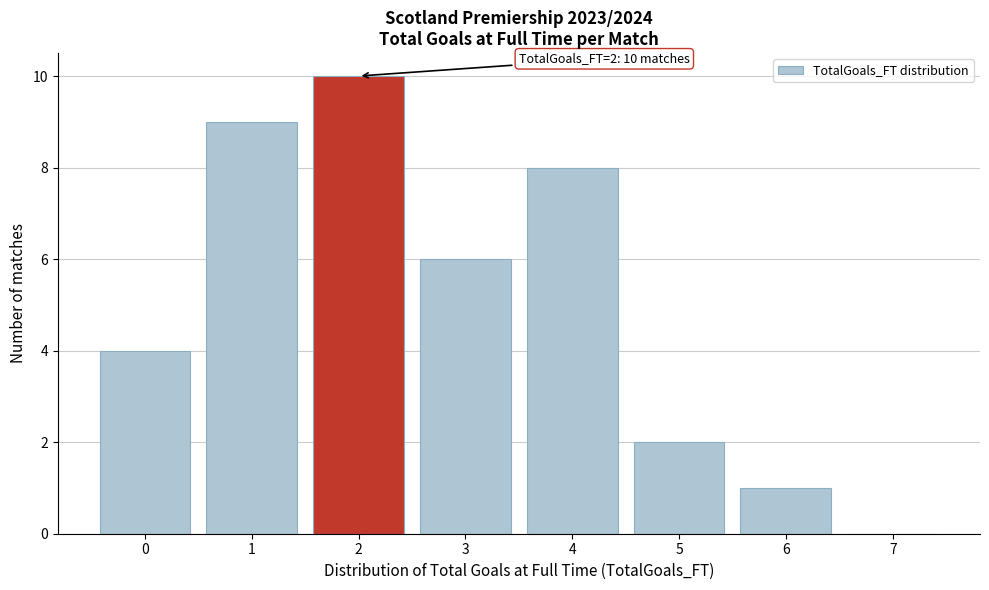

Which range on the x-axis has the tallest bar?

1.5 to 2.5